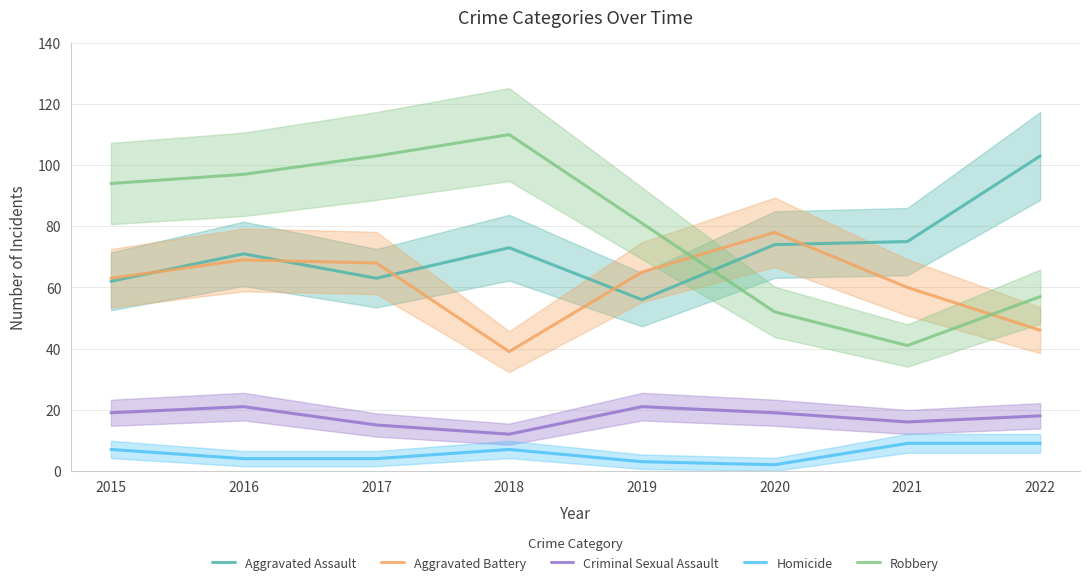

How many values in the Aggravated Battery series exceed 65?

3